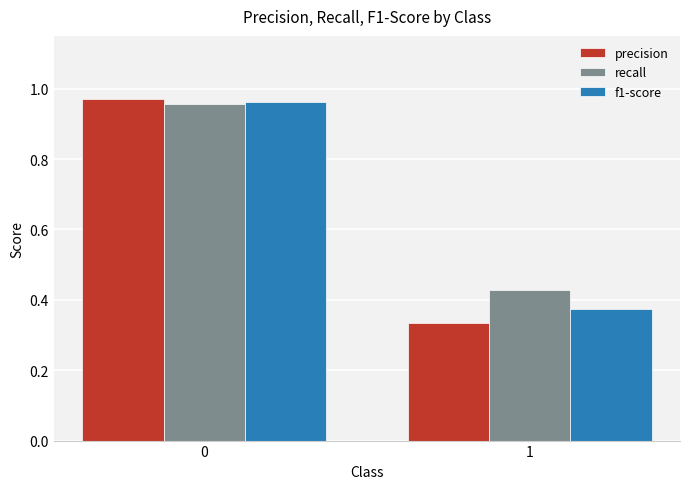

What is the difference between the maximum and minimum values in the recall series?

0.5